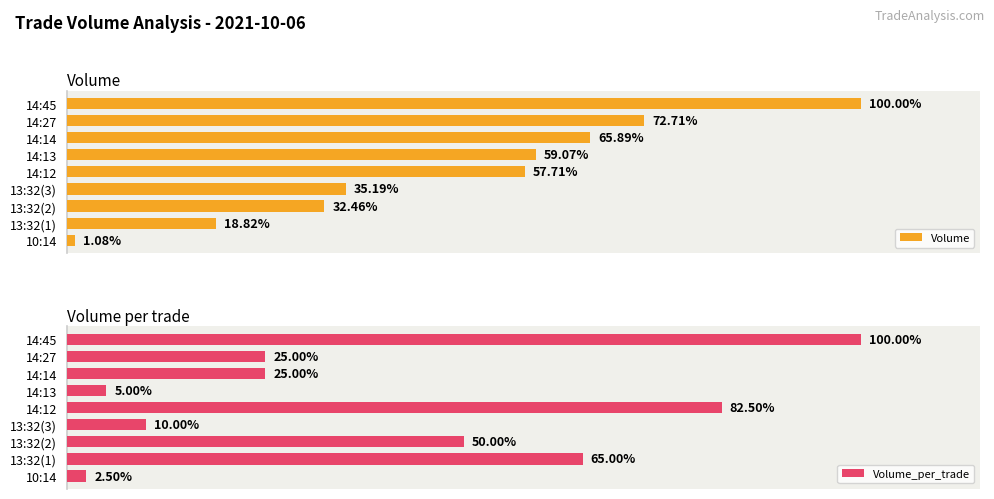

At how many categories does at least one series exceed 2313?

8